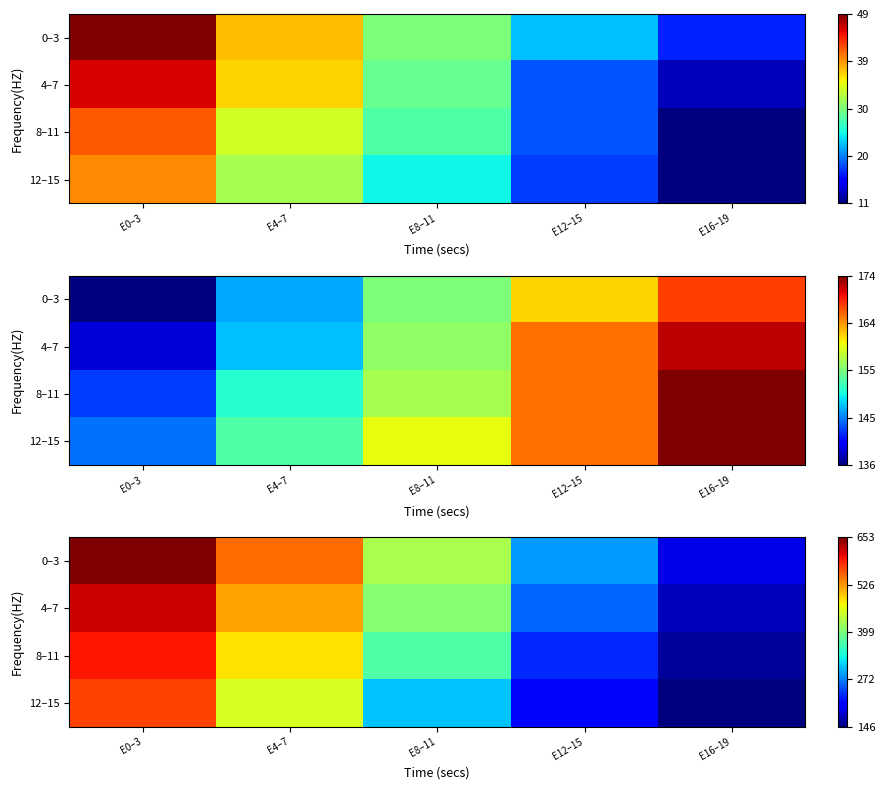

What is the total value across all series at E8–11?

1516